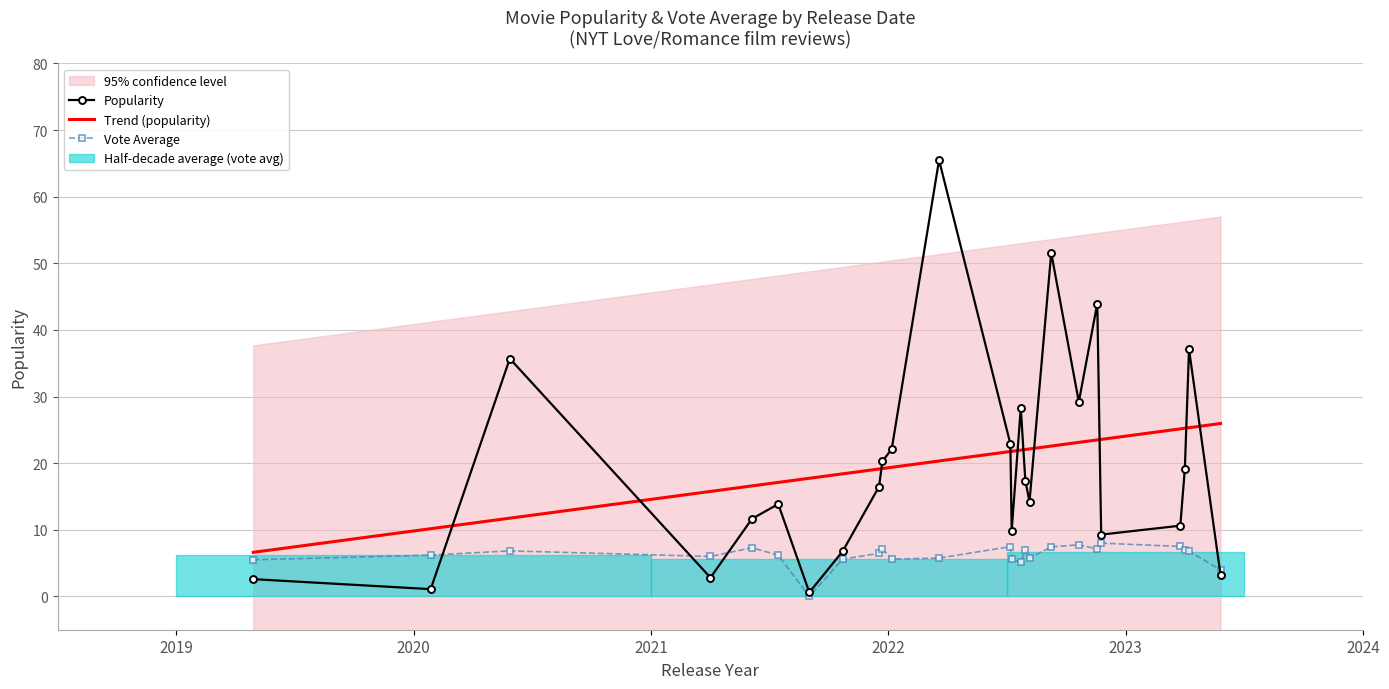

Is the value of vote_average at 2019-04-28 greater than the value of popularity at 2022-09-08?

No